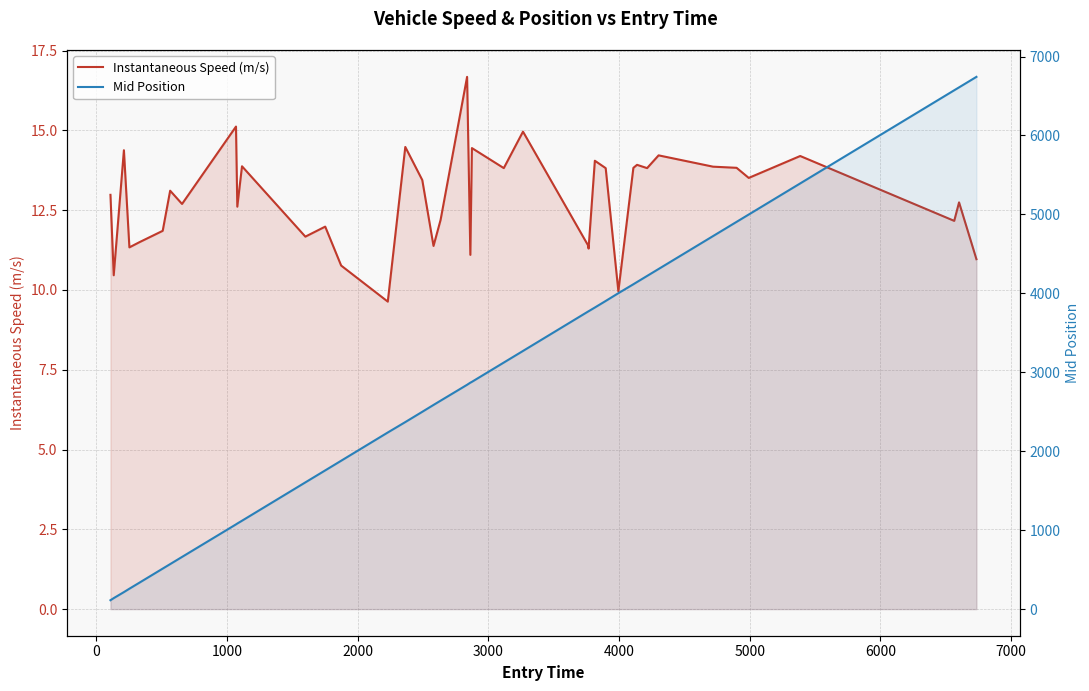

Reading left to right, list all the values displayed in this chart.

Instantaneous Speed (m/s): 13.0	10.5	14.4	11.3	11.5	11.9	13.1	12.7	15.1	12.6	13.9	11.7	12.0	10.8	9.6	14.5	13.4	11.4	12.2	16.7	11.1	14.4	13.8	15.0	11.4	11.3	14.0	13.8	10.0	13.8	13.9	13.8	14.2	13.9	13.8	13.5	14.2	12.2	12.7	11.0
Mid Position: 112.6	139.2	215.5	258.5	334.1	513.2	570.0	661.0	1073.3	1084.1	1119.6	1605.3	1757.2	1879.5	2237.4	2369.3	2499.5	2586.4	2640.2	2841.7	2868.5	2879.2	3123.3	3270.3	3771.4	3773.2	3820.4	3903.4	4002.0	4115.3	4143.5	4220.5	4308.4	4725.5	4905.5	4998.5	5392.4	6572.4	6609.1	6742.3